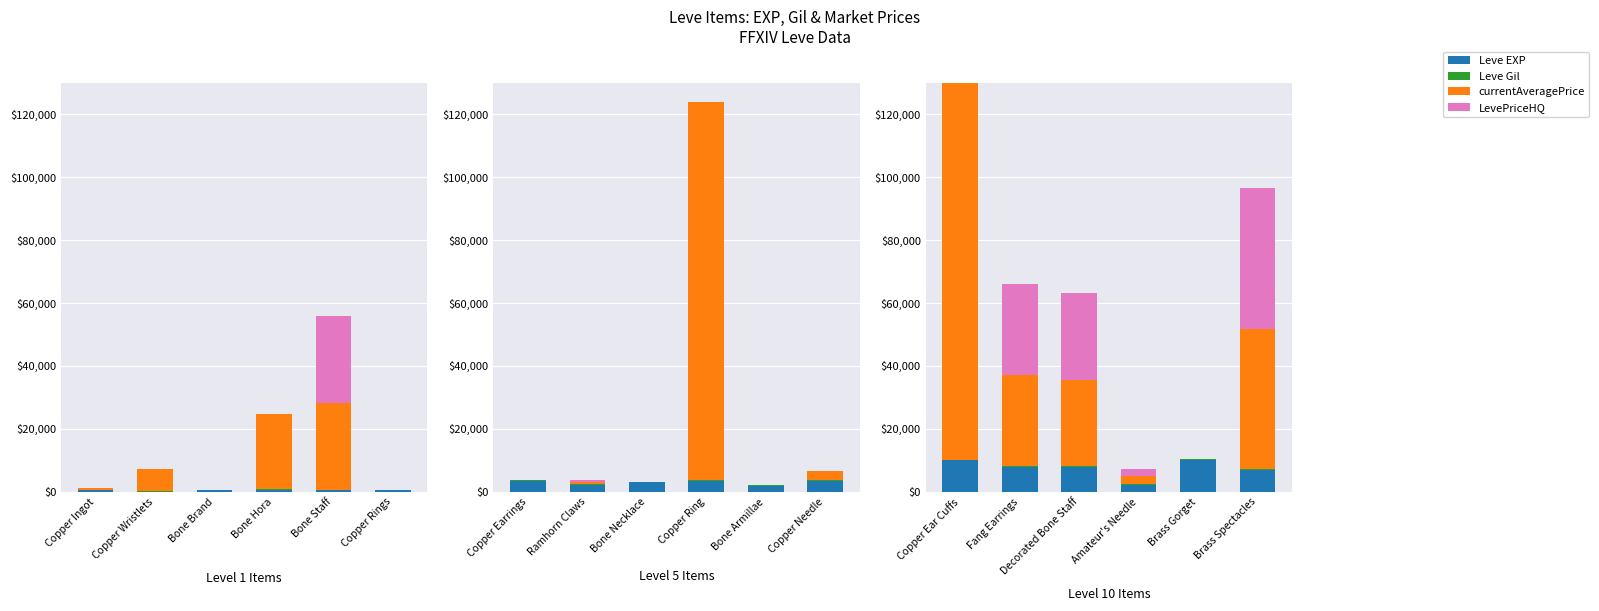

Which series has the largest range (max minus min)?

currentAveragePrice